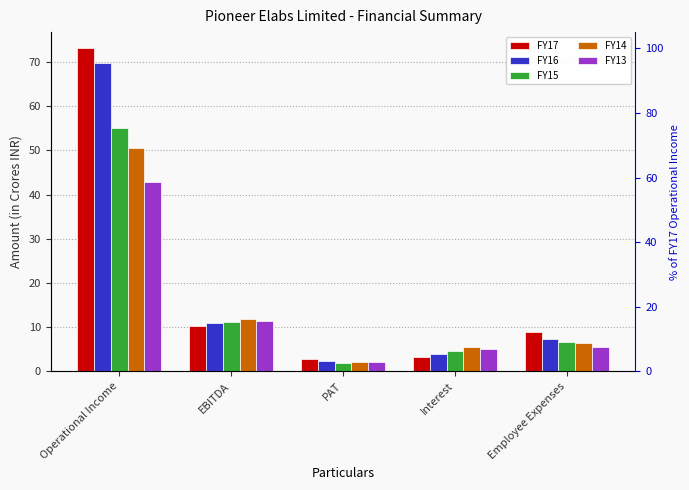

The FY16 series shows 6.6 at Interest. True or false?

False